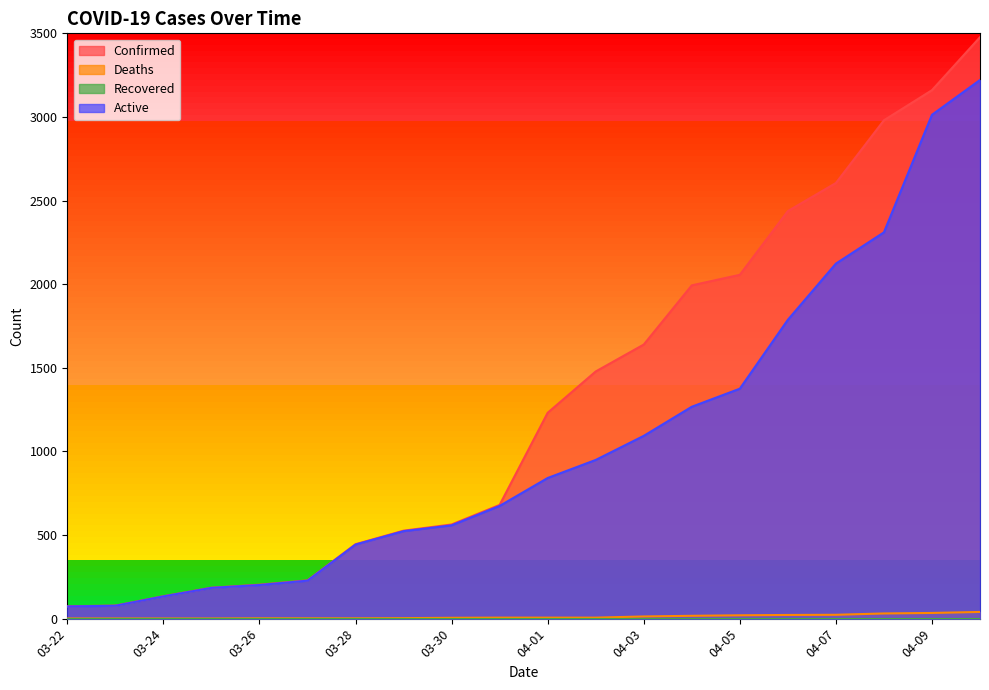

How many data points in Active are less than 841?

10